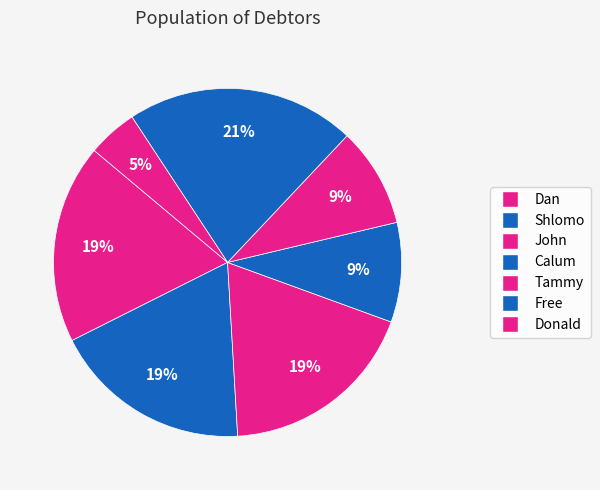

How many slices are in this pie chart?

7